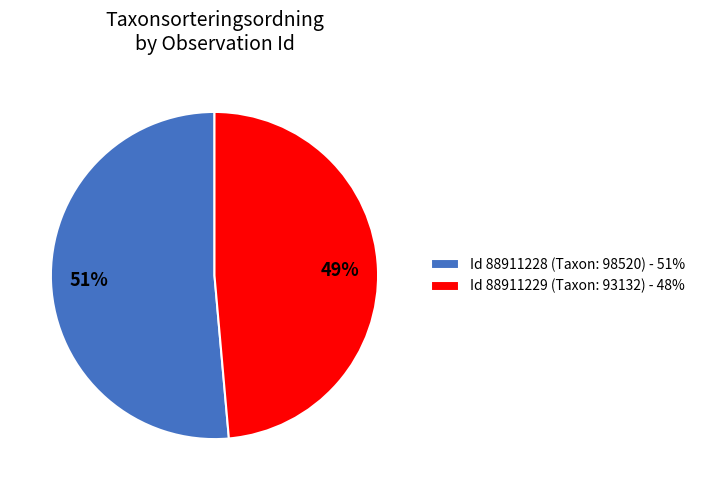

Which category has the biggest portion of the pie?

Id 88911228 (Taxon: 98520) - 51%